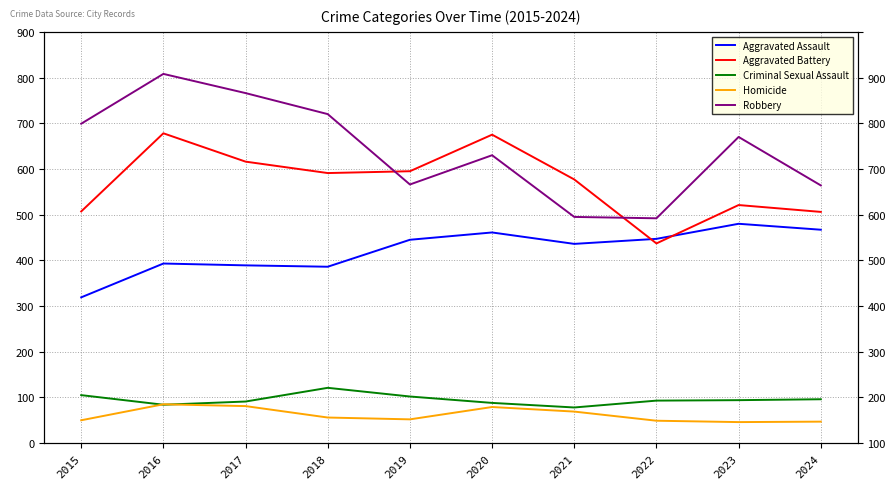

What is the average value of the Aggravated Assault series?

422